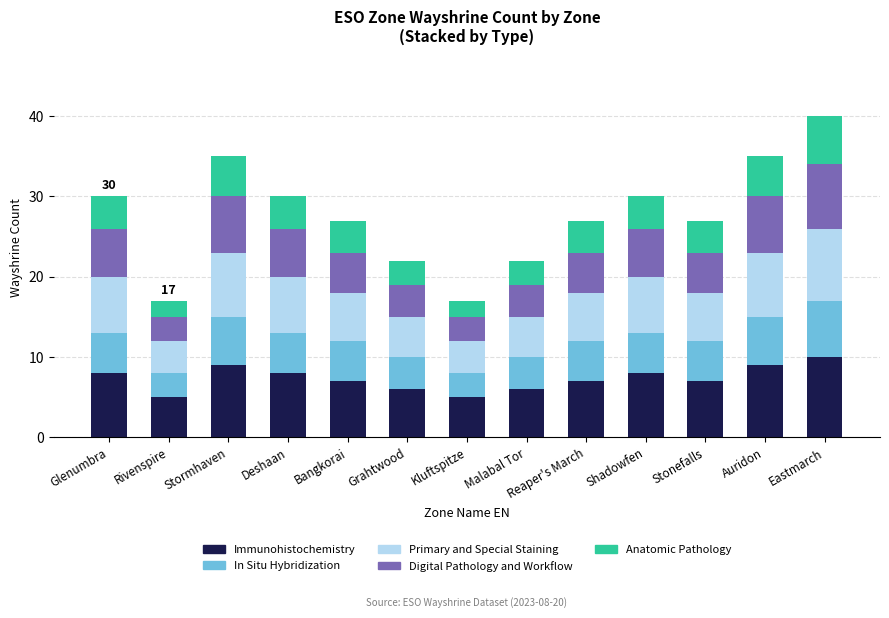

Where does the Immunohistochemistry series first go above 7?

Glenumbra